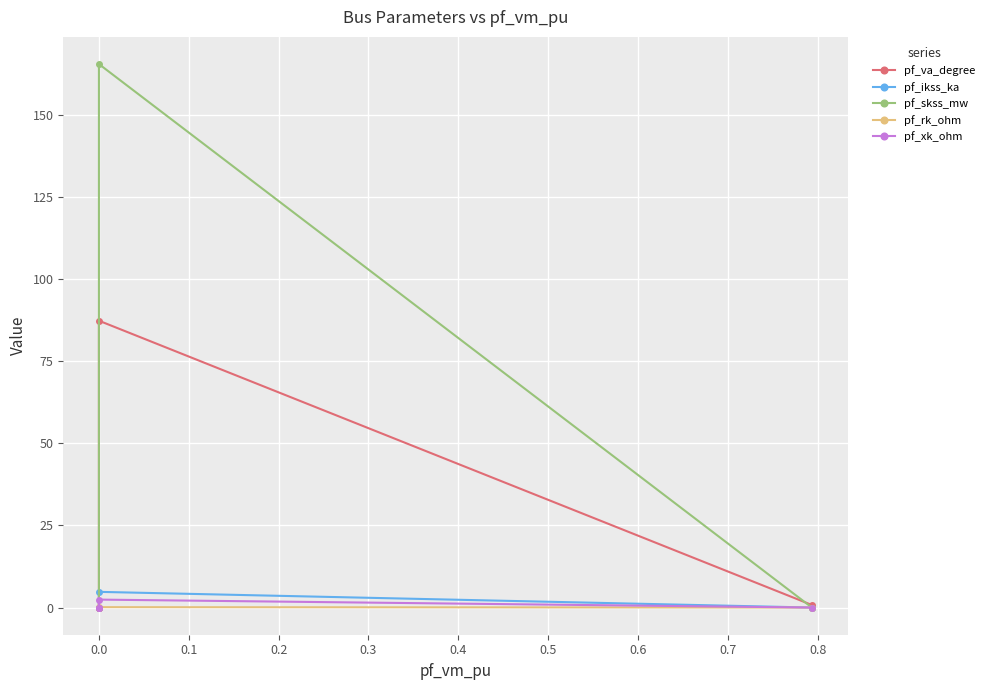

Reading right to left, list all the values displayed in this chart.

pf_va_degree: 0.0	0.0	0.0	87.3	0.8
pf_ikss_ka: 0.0	0.0	0.0	4.8	0.0
pf_skss_mw: 0.0	0.0	0.0	165.3	0.0
pf_rk_ohm: 0.0	0.0	0.0	0.1	0.0
pf_xk_ohm: 0.0	0.0	0.0	2.4	0.0